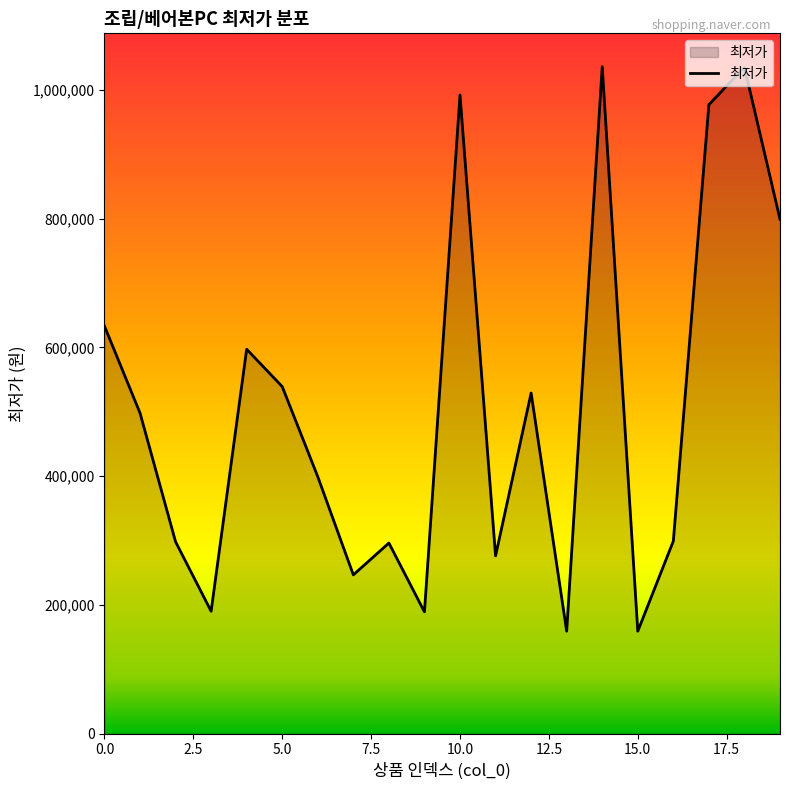

What is the minimum value shown in the chart?

159000